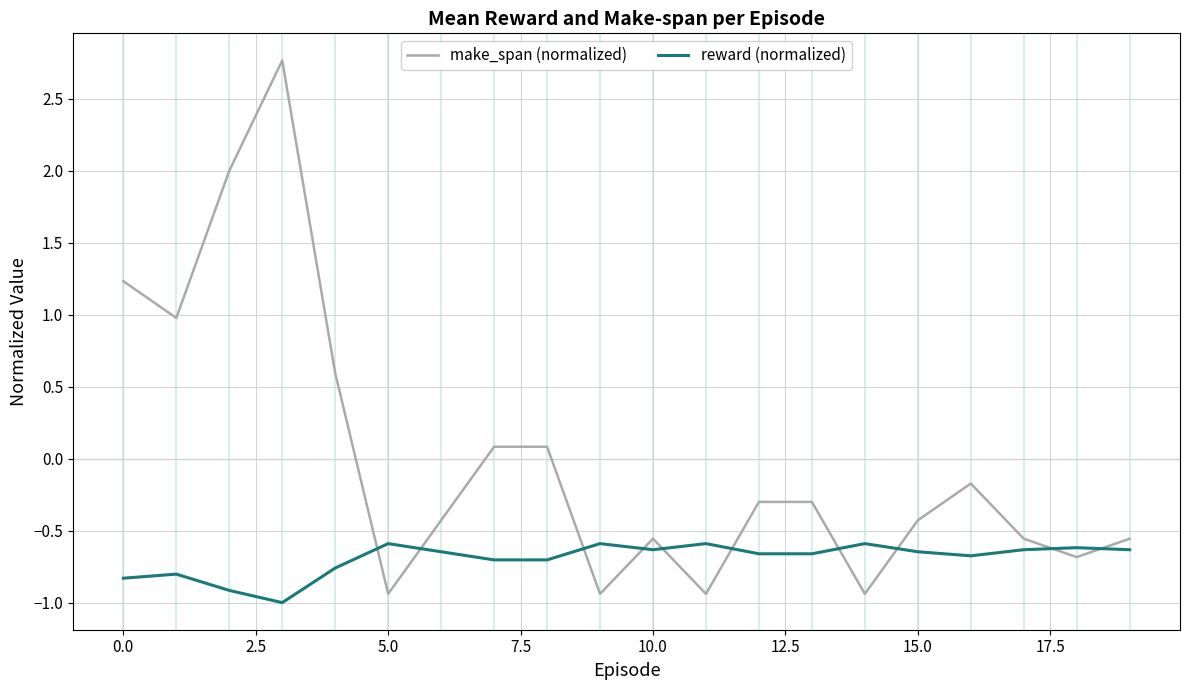

Which series has the largest range (max minus min)?

make_span (normalized)